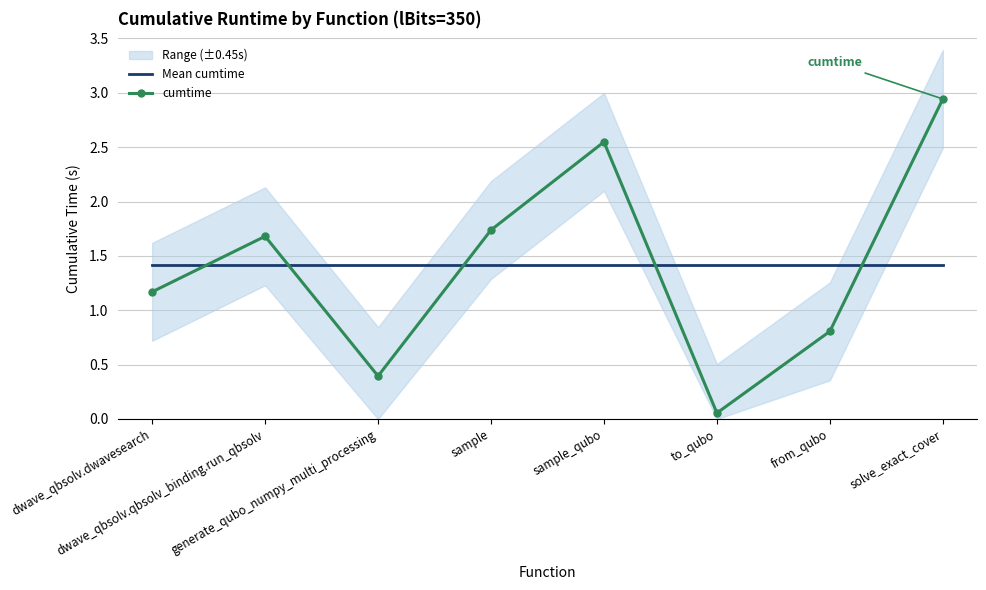

At which category does the chart reach its minimum across all series?

to_qubo